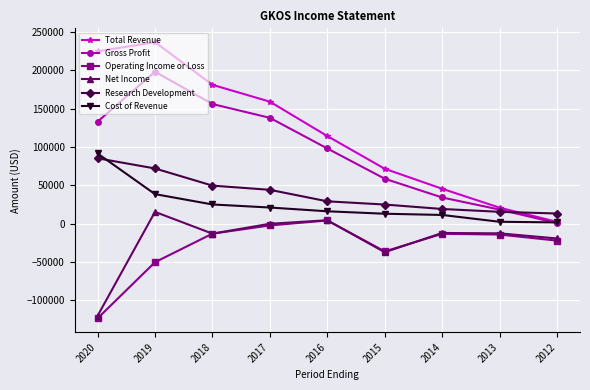

What value does the Cost of Revenue series have at 2017?

21100